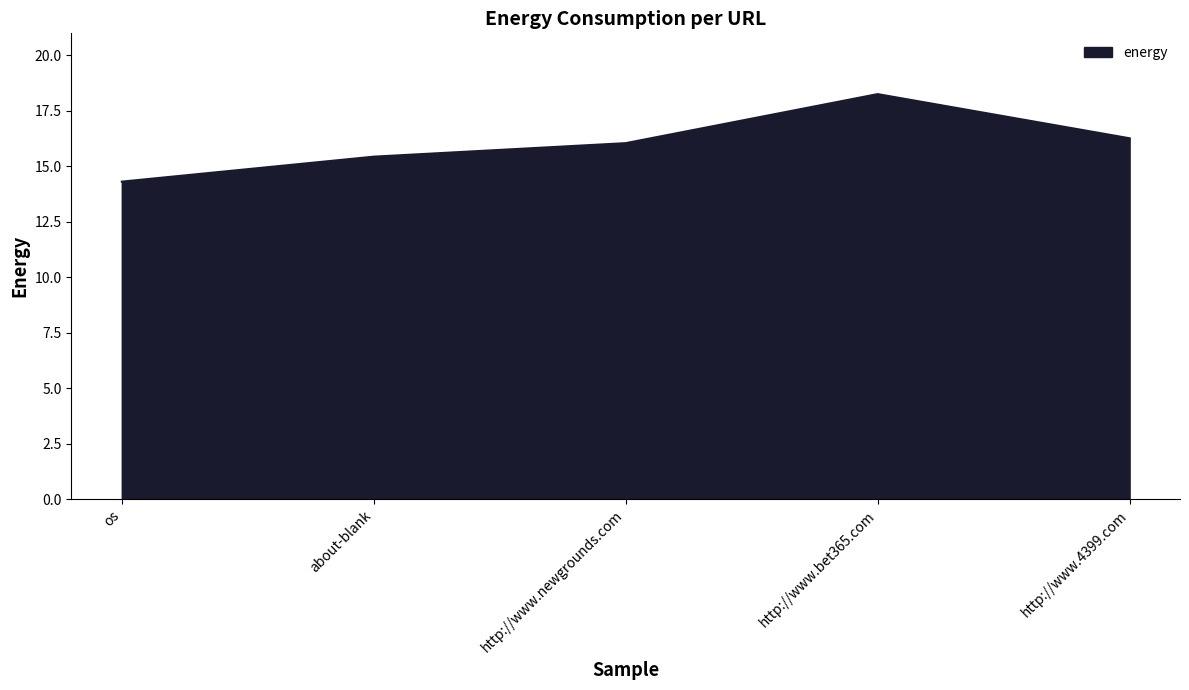

Reading right to left, extract all data points from this chart.

16.3	18.3	16.0	15.4	14.3